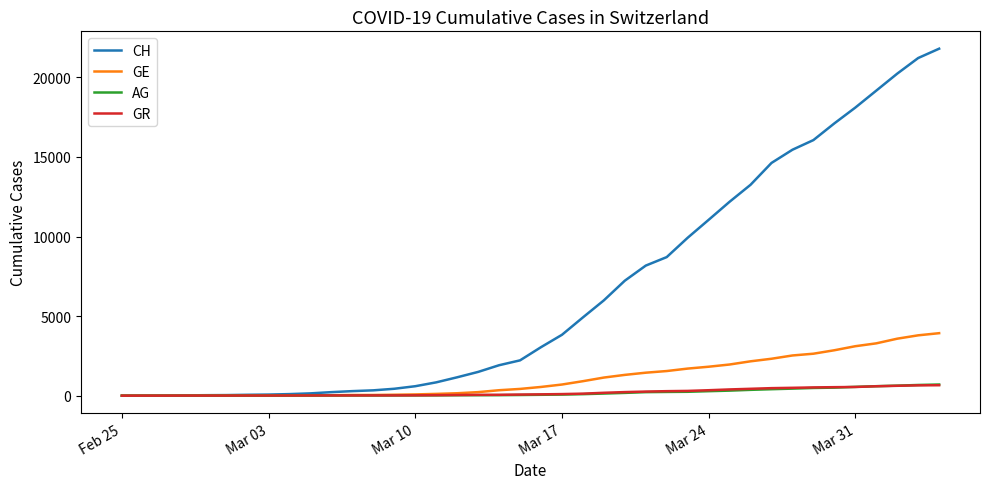

Which series has the widest spread of values?

CH